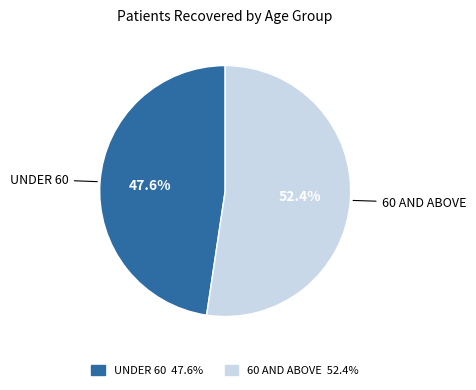

What is the ratio of the value at UNDER 60 to the value at 60 AND ABOVE?

0.9